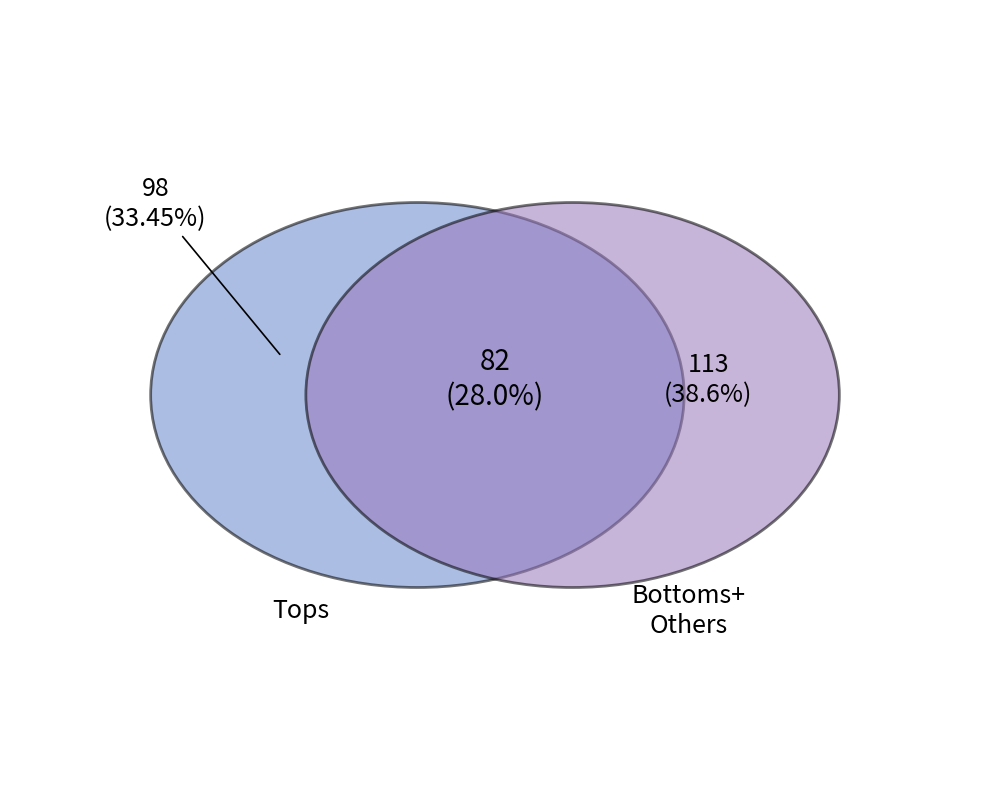

Do Tops and Bottoms together represent more than half of the pie?

Yes